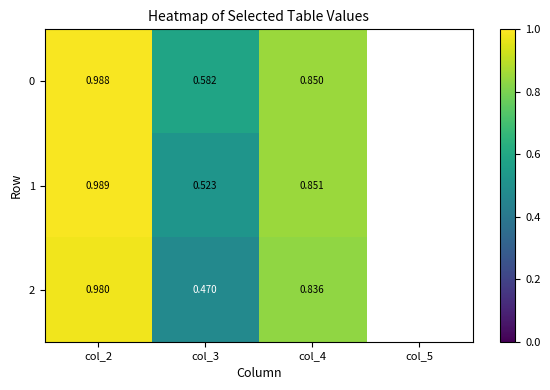

Is the value of 2 at col_2 greater than the value of 1 at col_3?

Yes